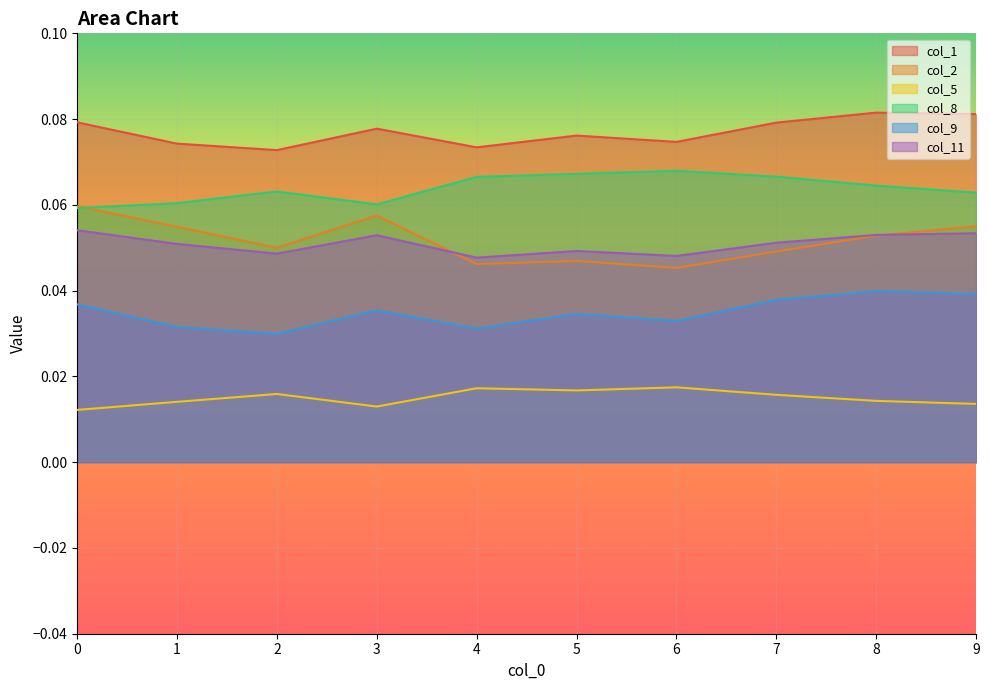

How many interior local peaks does the col_11 series have?

2